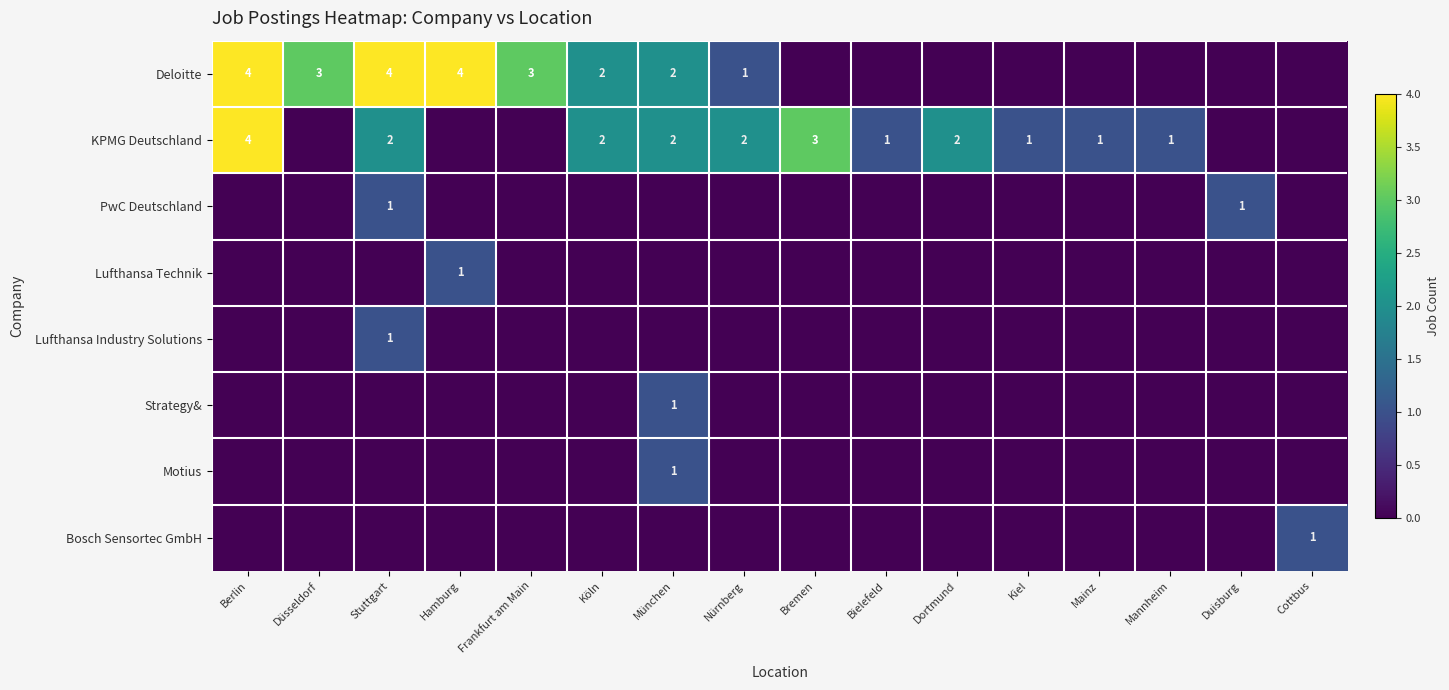

Is the value of Deloitte at Nürnberg greater than the value of KPMG Deutschland at Stuttgart?

No